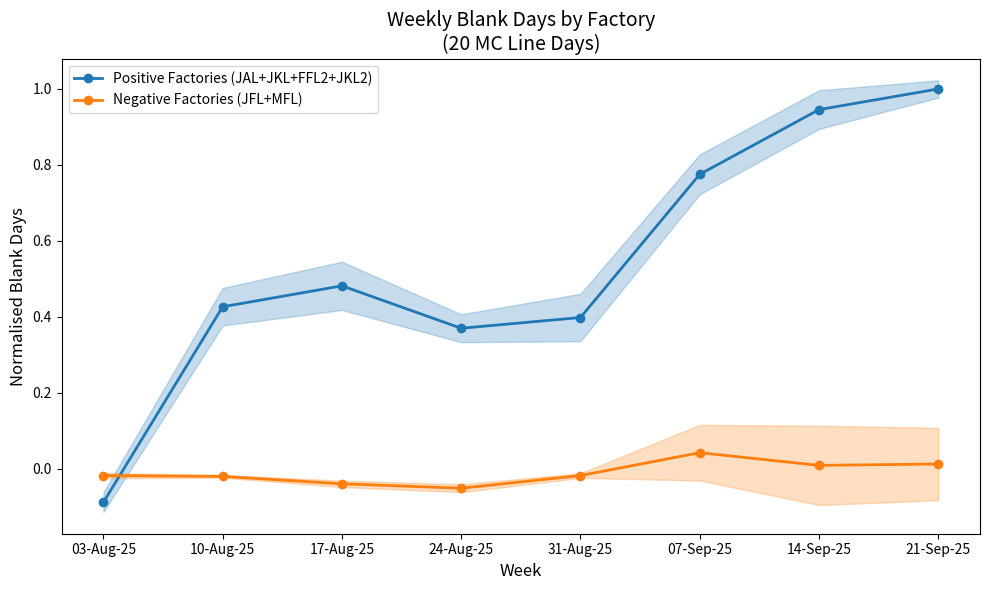

How many data points does each series have?

8